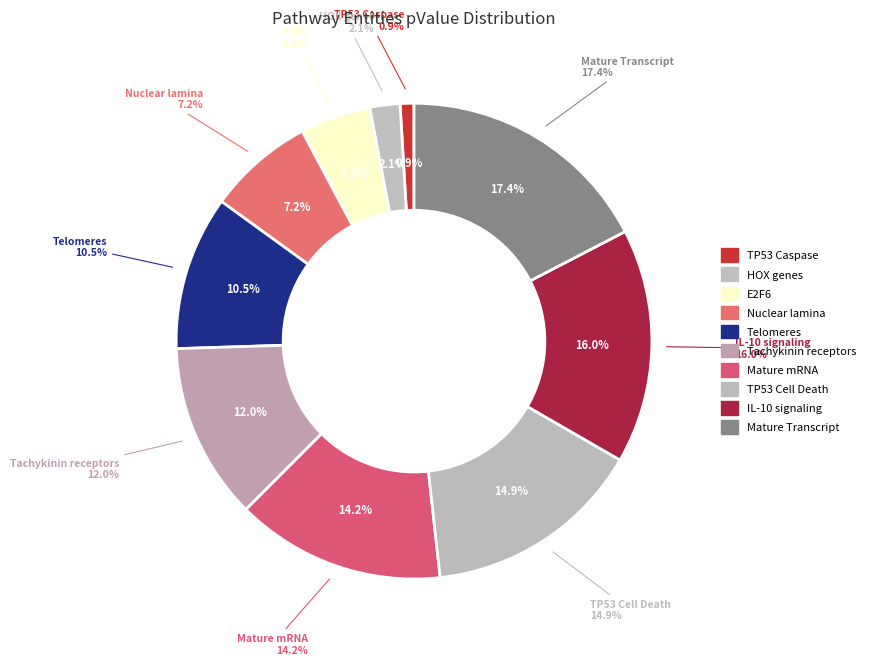

Is Tachykinin receptors bind tachykinins the majority of the pie?

No